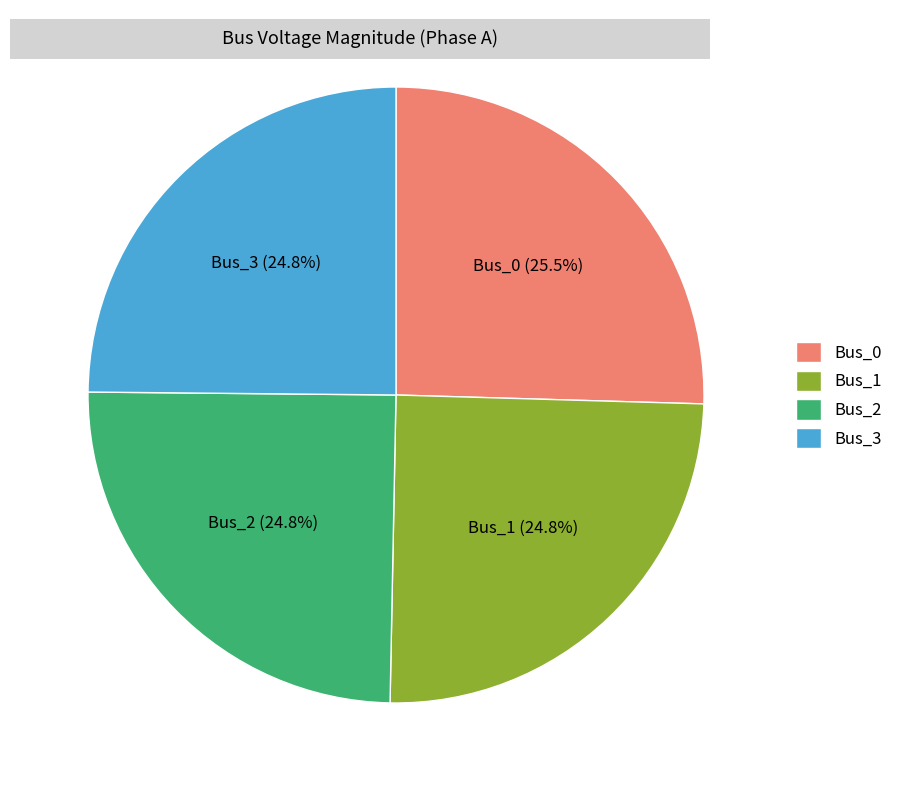

Is there a majority slice in this chart?

No